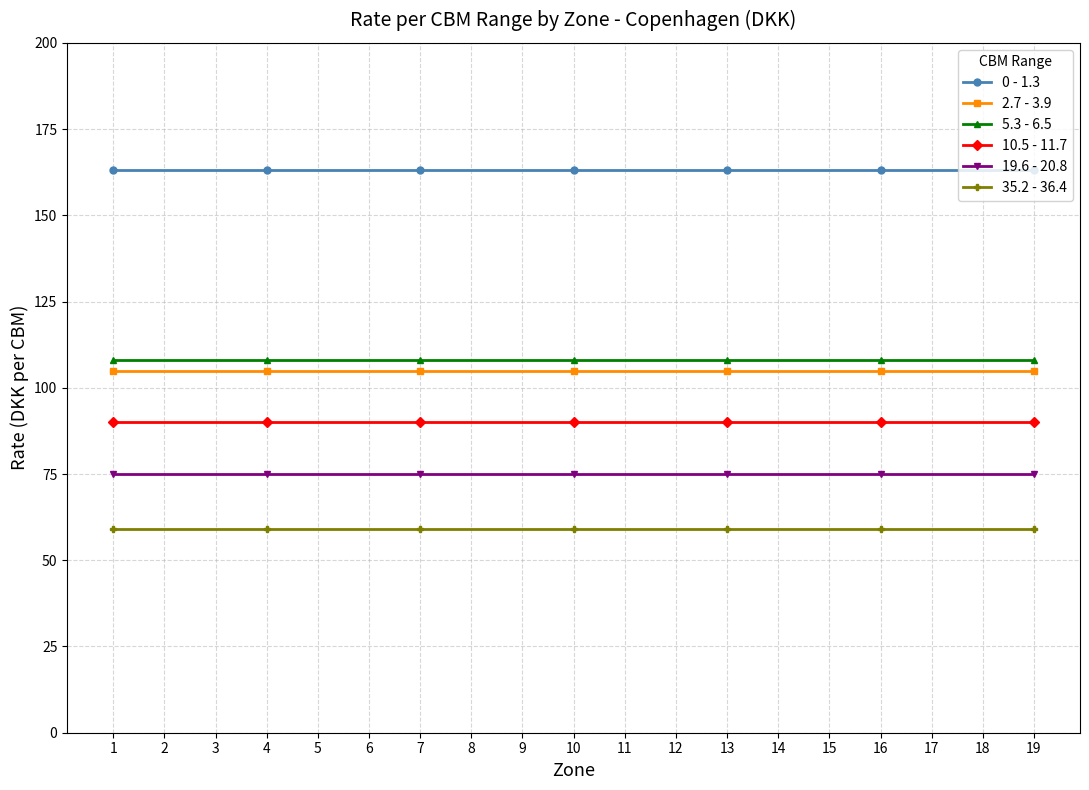

What is the spread (max minus min) of values at 12?

104